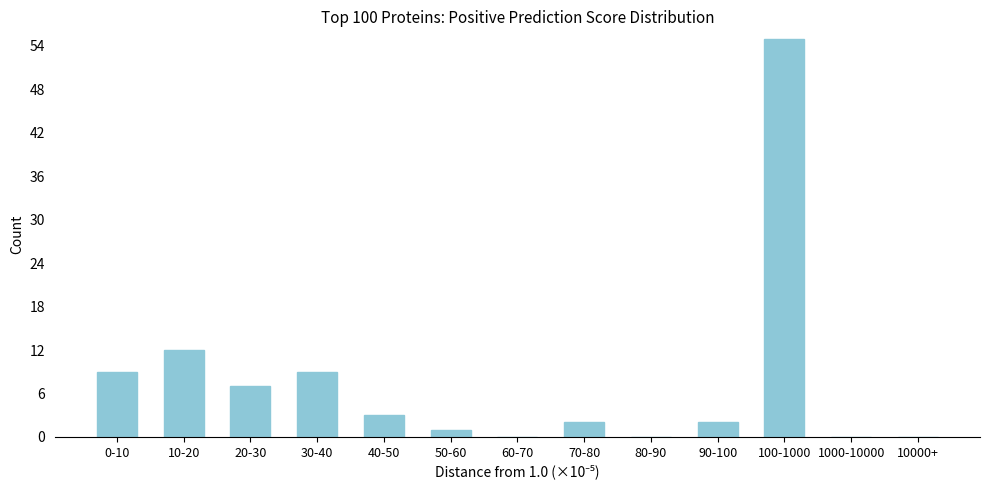

Reading left to right, list all the values displayed in this chart.

0-10=9	10-20=12	20-30=7	30-40=9	40-50=3	50-60=1	60-70=0	70-80=2	80-90=0	90-100=2	100-1000=55	1000-10000=0	10000+=0